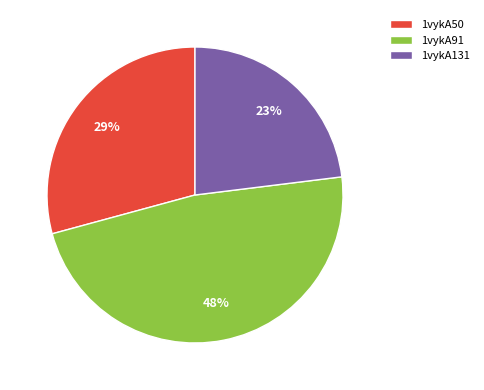

Does 1vykA50 represent more than half of the total?

No